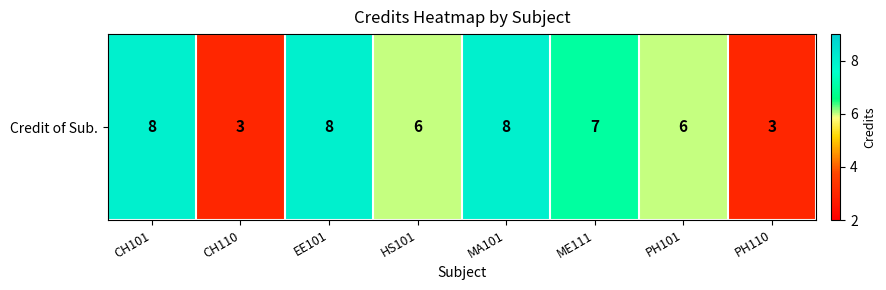

What is the minimum value shown in the chart?

3